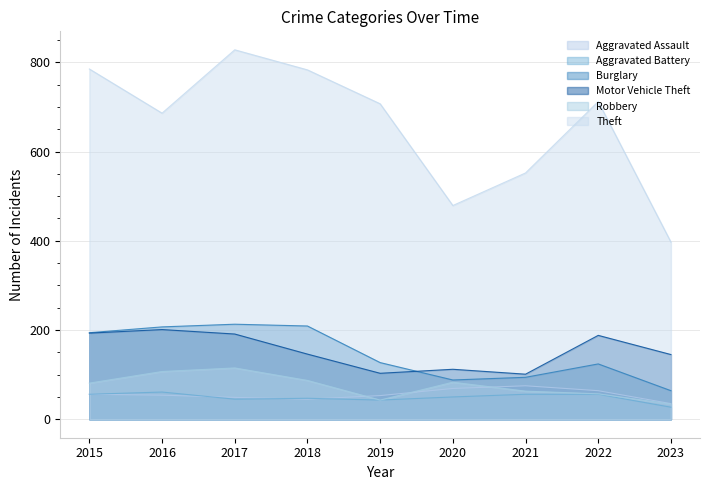

How many lines are shown in the chart?

6